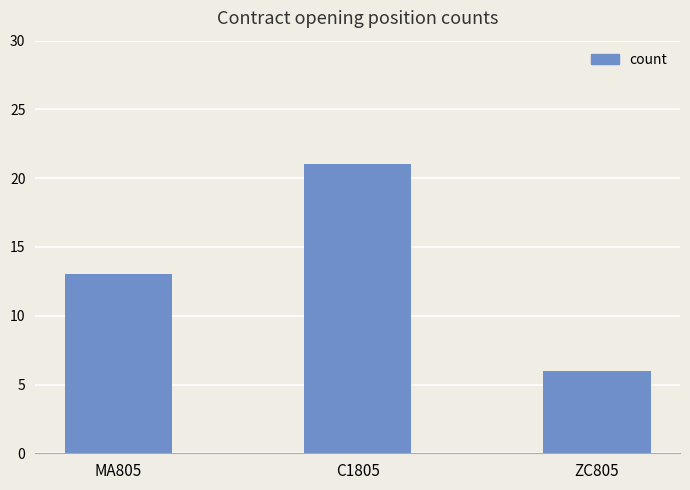

List the labels in order of value, smallest first.

ZC805, MA805, C1805